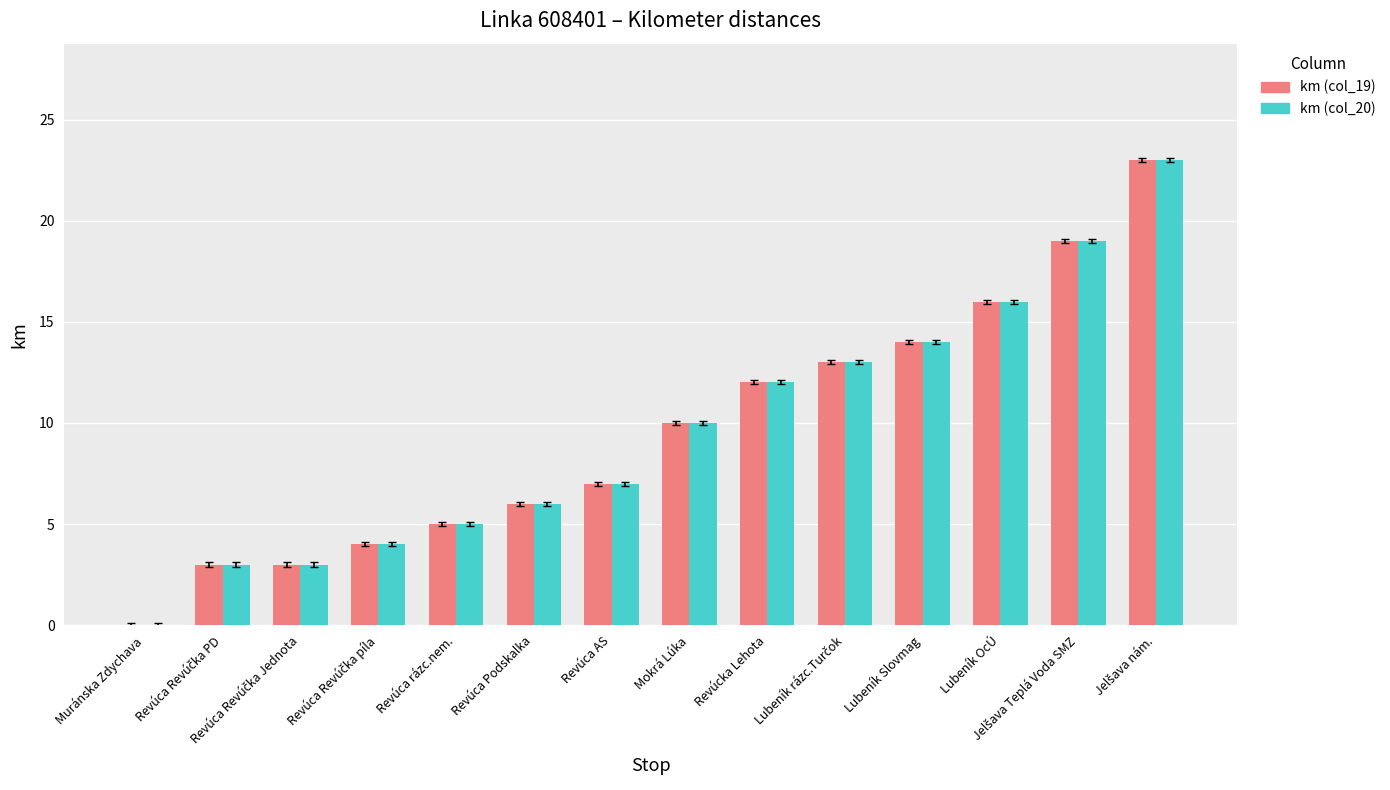

The km (col_19) series shows 17 at Revúcka Lehota. True or false?

False